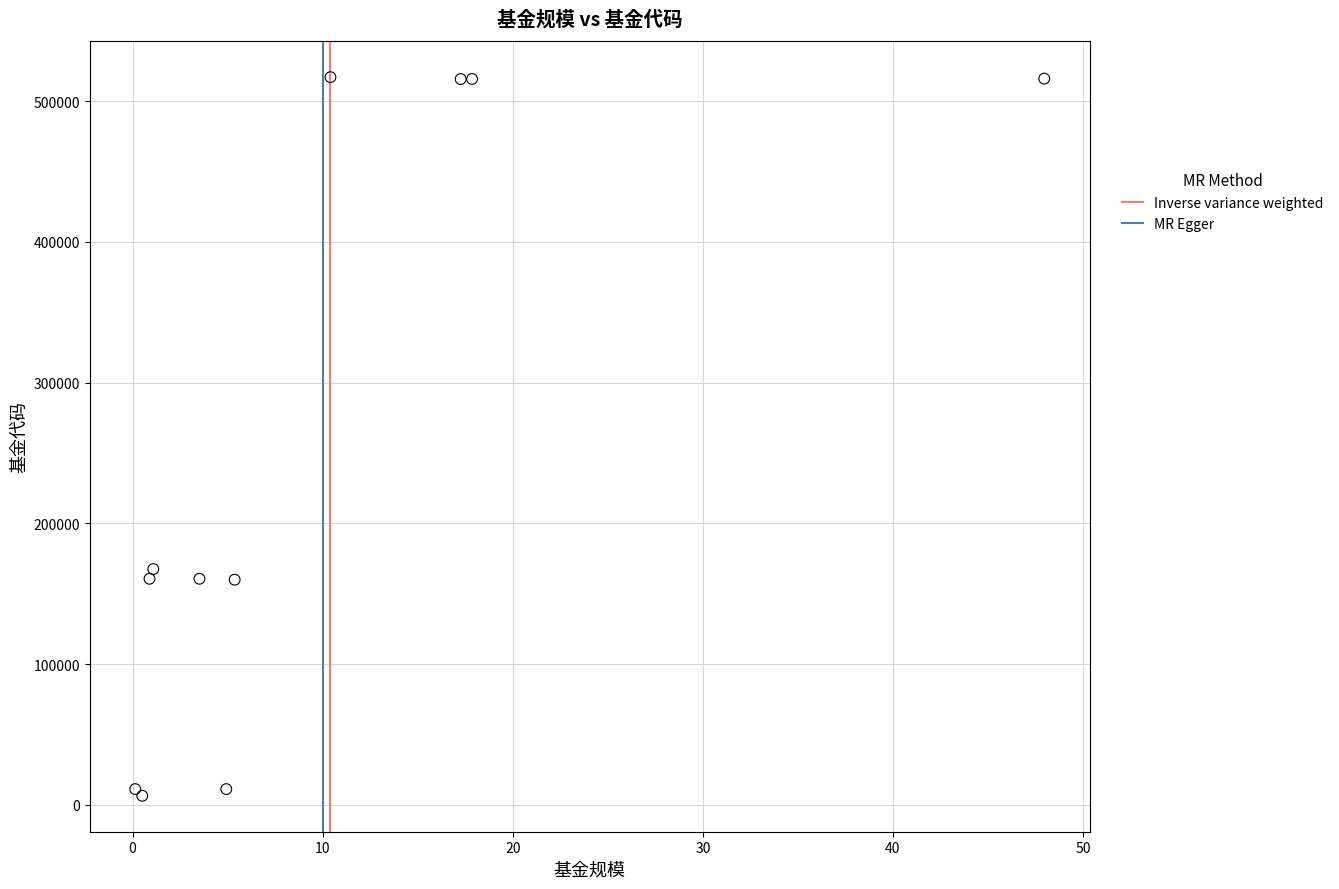

What Y value in the scatter plot is closest to 261714?

167503